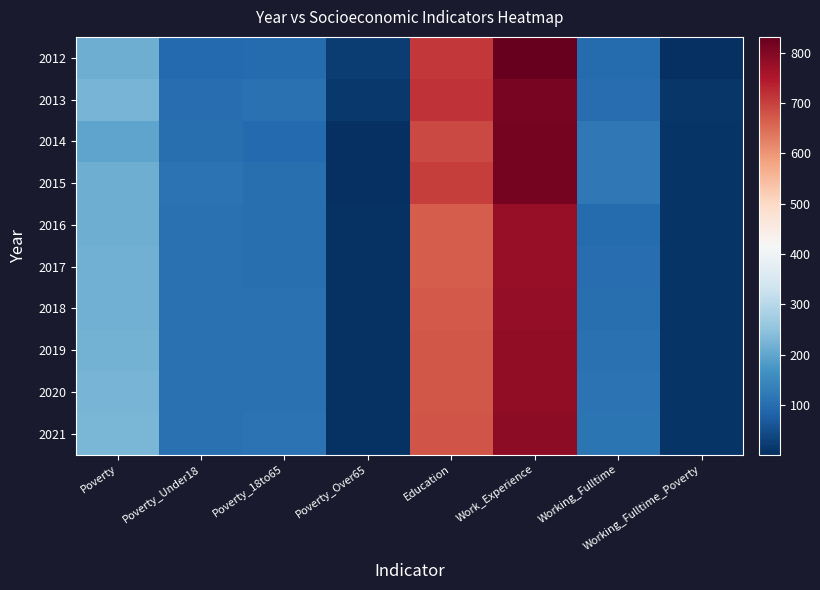

How many distinct data groups are displayed?

10